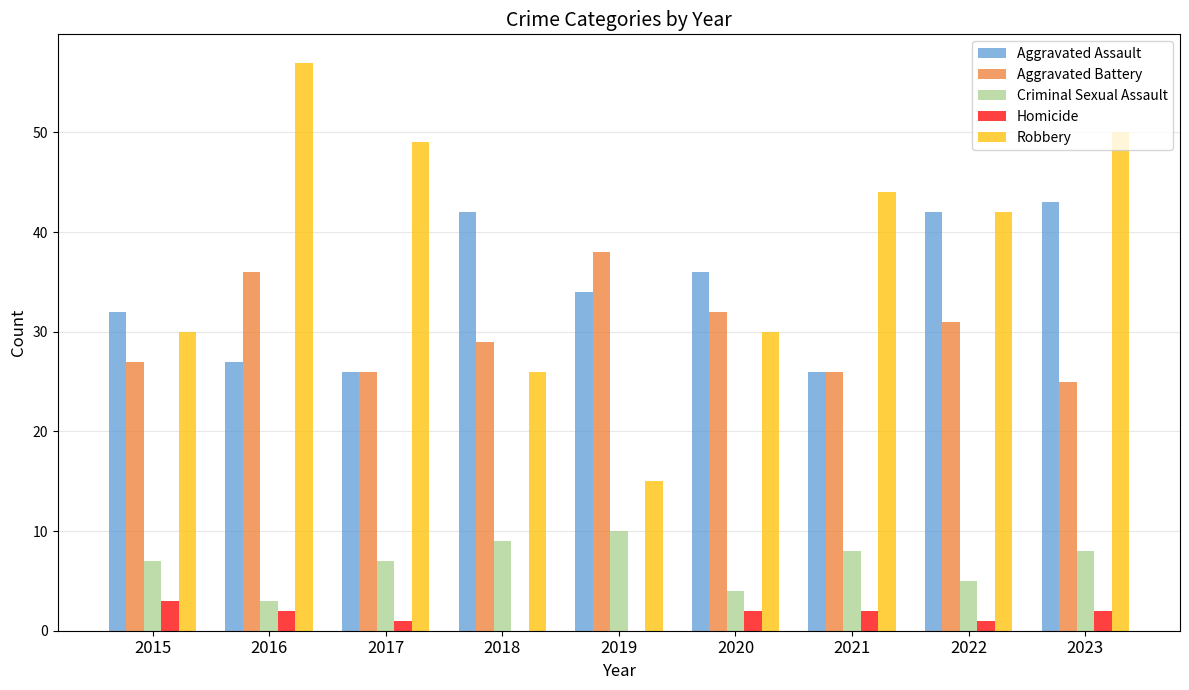

Reading left to right, list all the values displayed in this chart.

Aggravated Assault: 32	27	26	42	34	36	26	42	43
Aggravated Battery: 27	36	26	29	38	32	26	31	25
Criminal Sexual Assault: 7	3	7	9	10	4	8	5	8
Homicide: 3	2	1	0	0	2	2	1	2
Robbery: 30	57	49	26	15	30	44	42	50